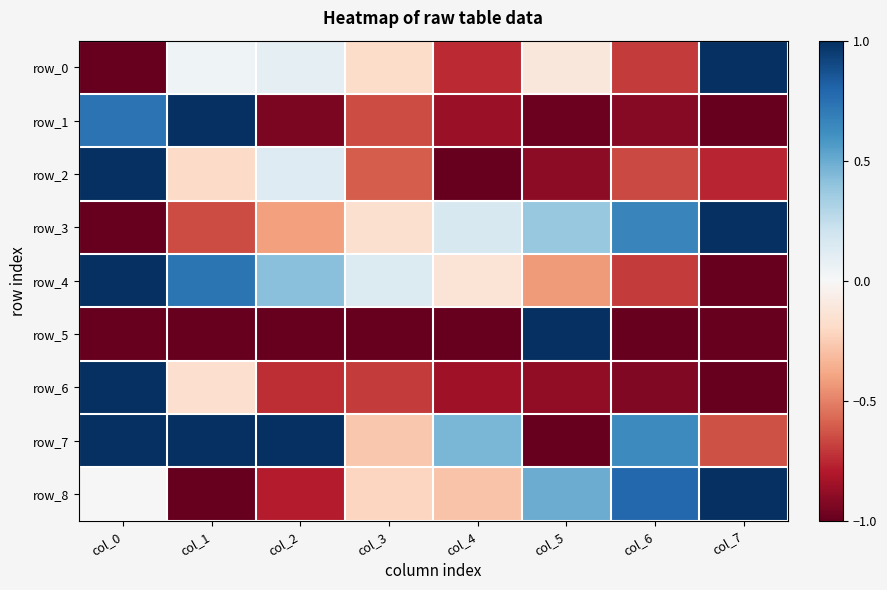

Read the row_5 value at col_4.

-1.0